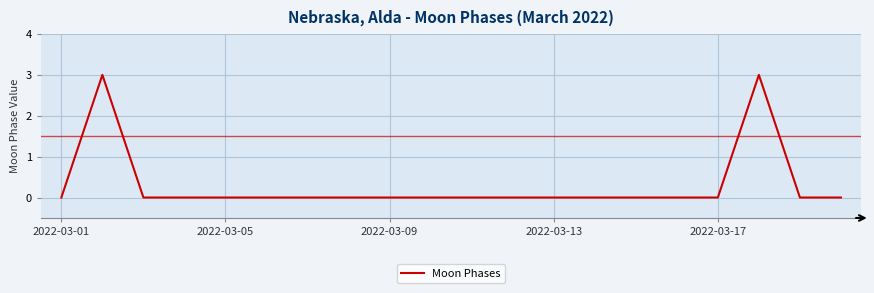

What is the difference between the maximum and second lowest values?

3